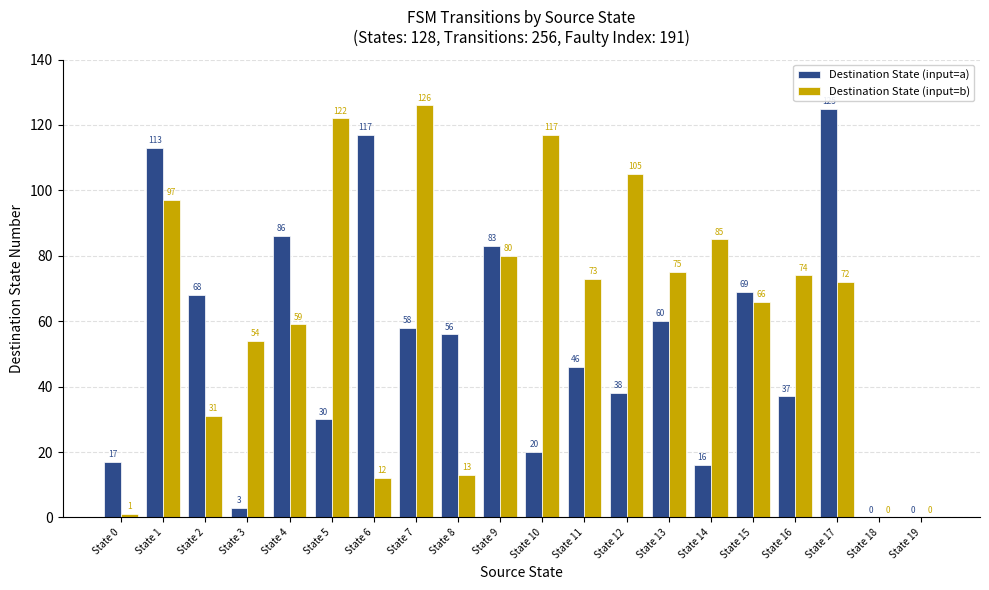

Reading right to left, transcribe all the data shown in this chart.

Destination State (input=a): 0	0	125	37	69	16	60	38	46	20	83	56	58	117	30	86	3	68	113	17
Destination State (input=b): 0	0	72	74	66	85	75	105	73	117	80	13	126	12	122	59	54	31	97	1